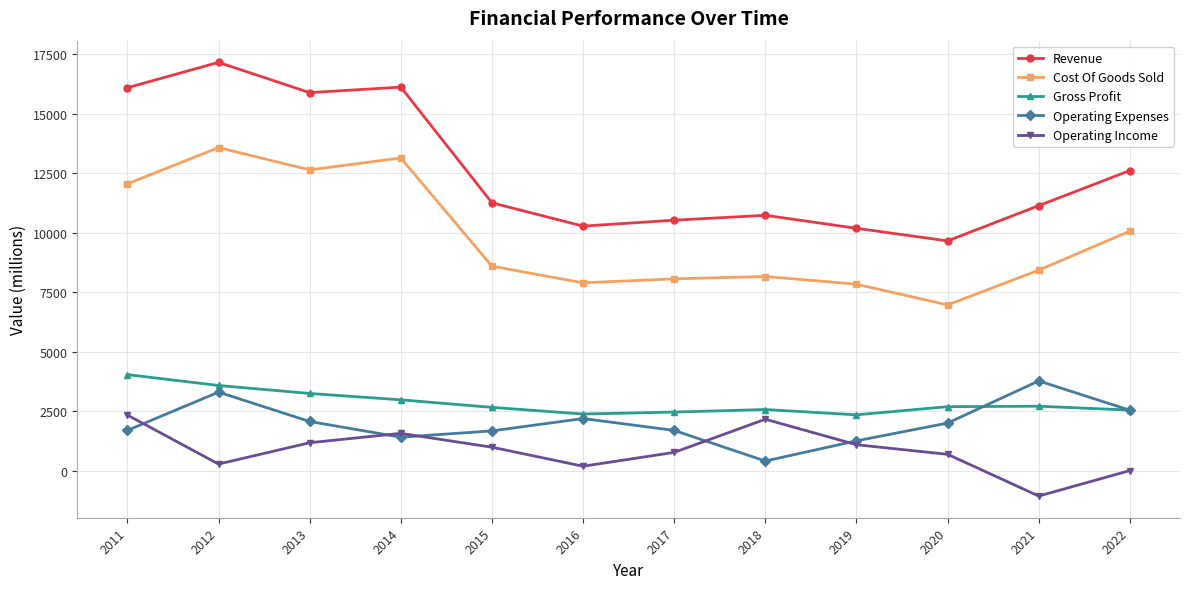

What is the total value across all series at 2018?

24045